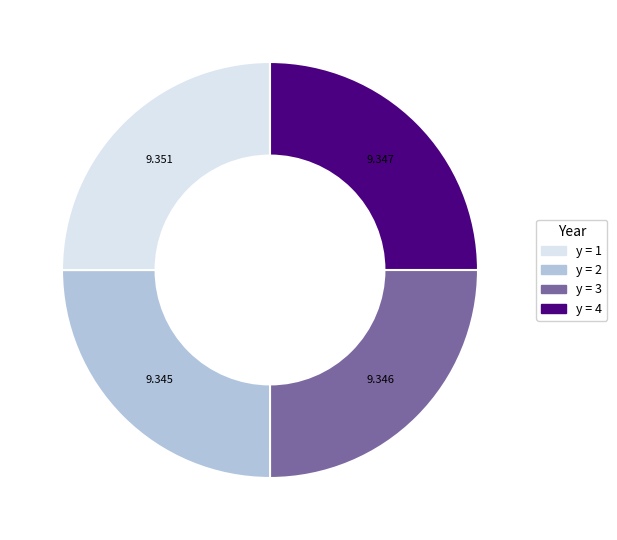

Is there a majority slice in this chart?

No